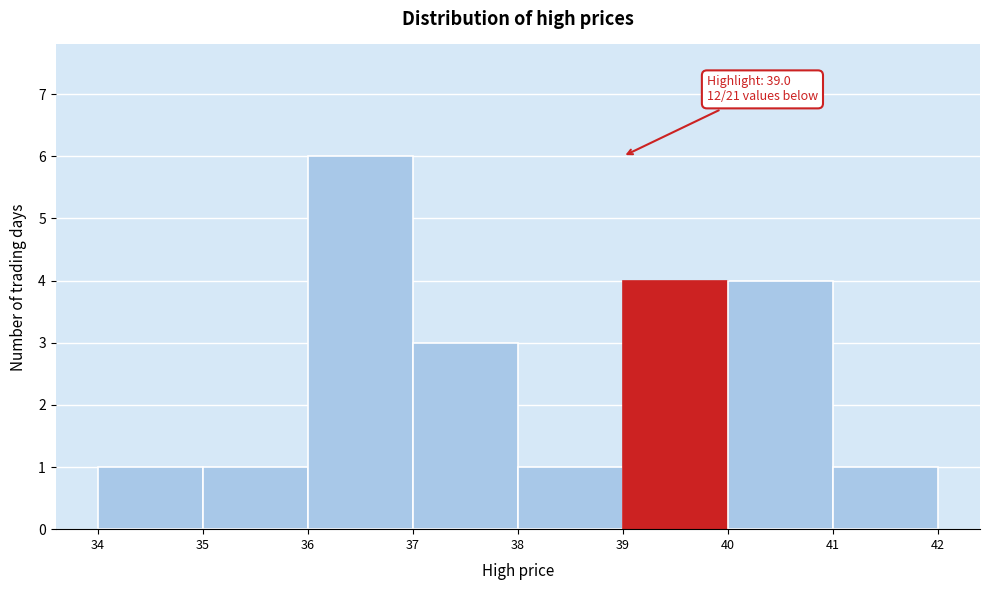

Which range on the x-axis has the tallest bar?

36 to 37